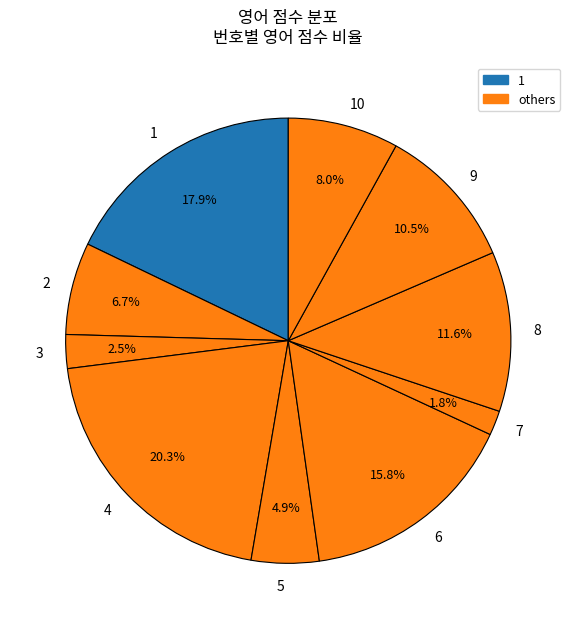

Which category has the smallest portion of the pie?

7